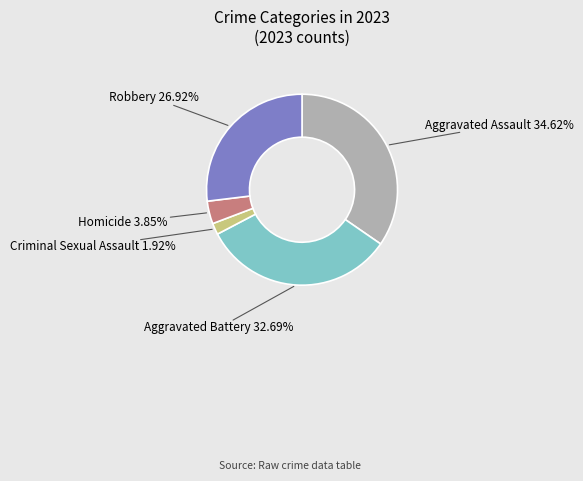

Is there any slice that represents more than half of the pie?

No